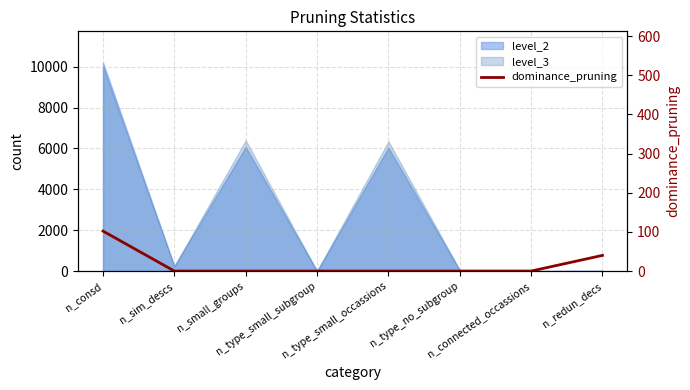

What is the sum of all values?

142